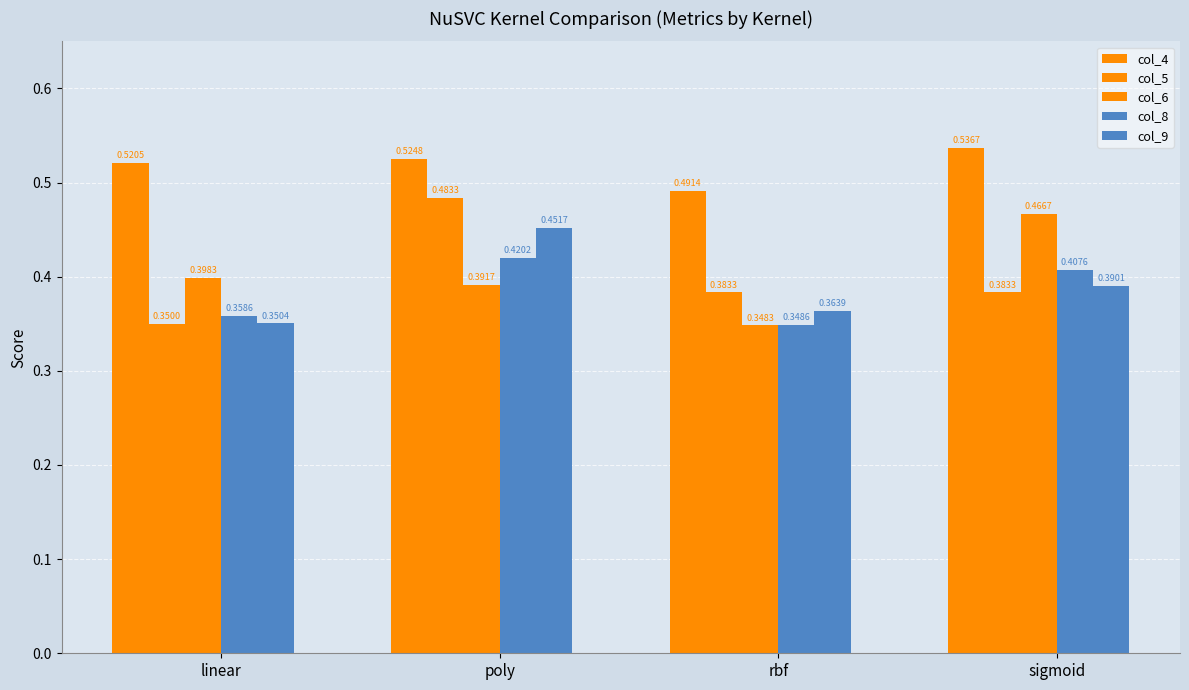

The col_8 series shows 0.2 at linear. True or false?

False